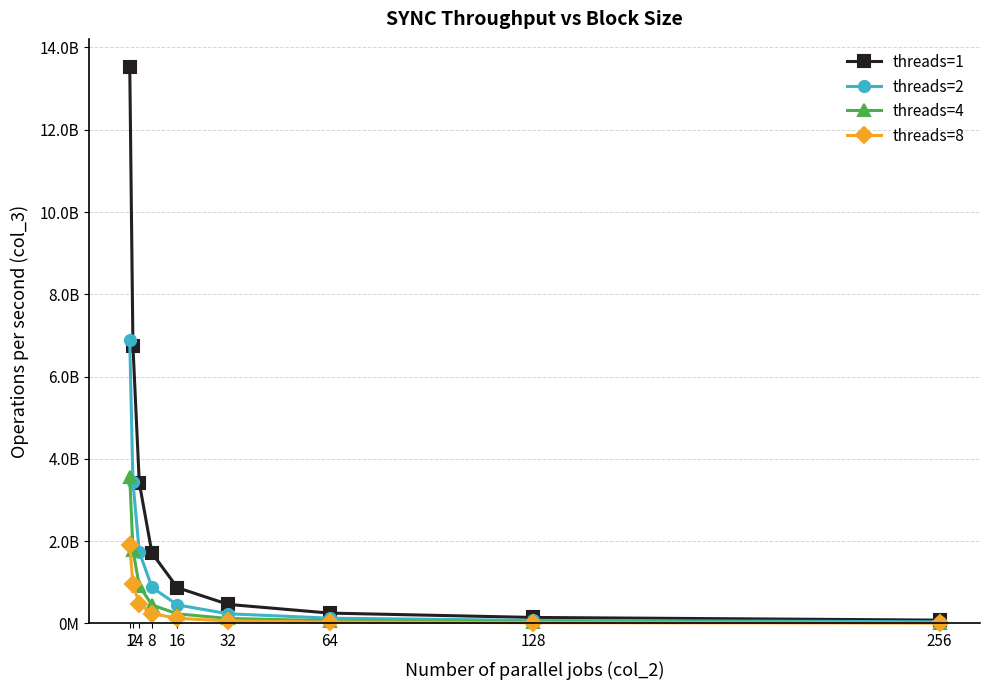

What are all the series names shown in the legend?

threads=1, threads=2, threads=4, threads=8